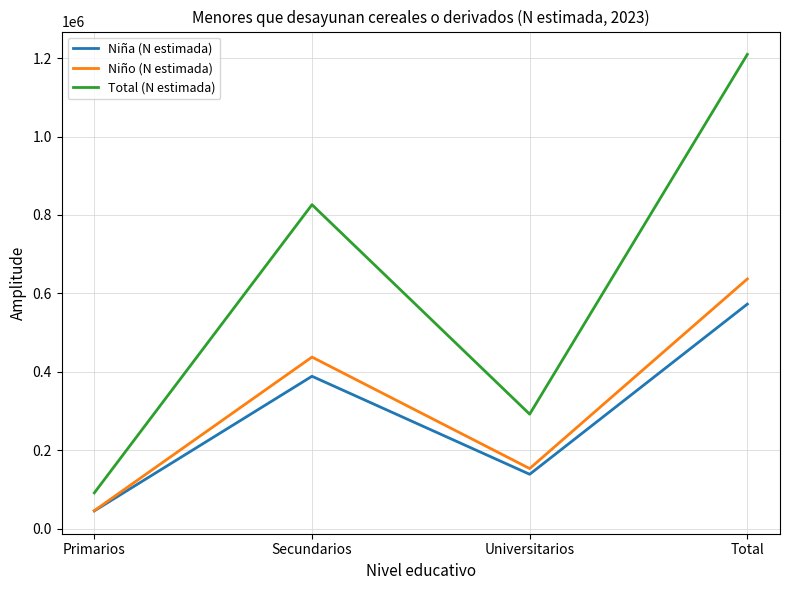

Between Primarios and Total, which series saw the biggest shift?

Total (N estimada)